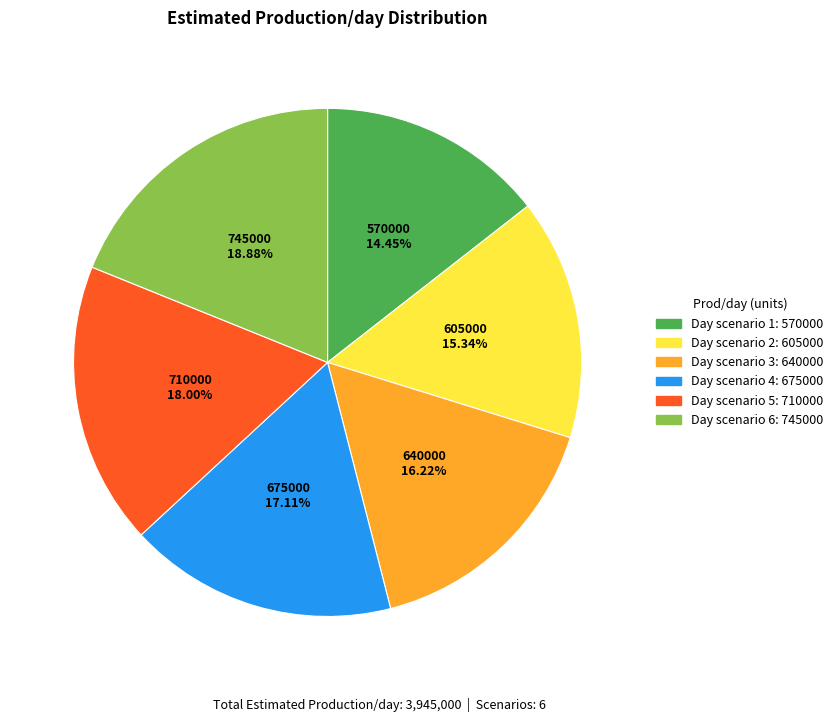

Does any single category account for the majority?

No